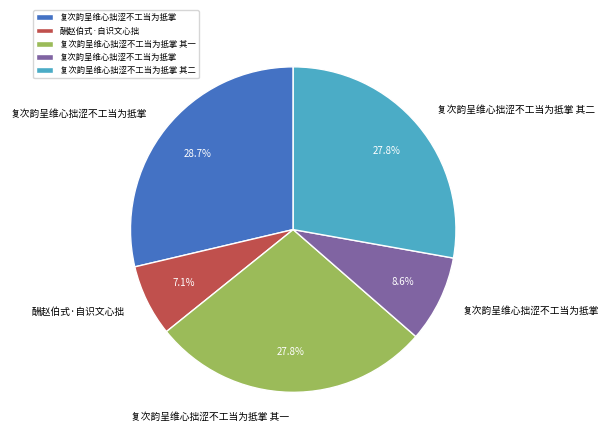

Does any single category account for the majority?

No